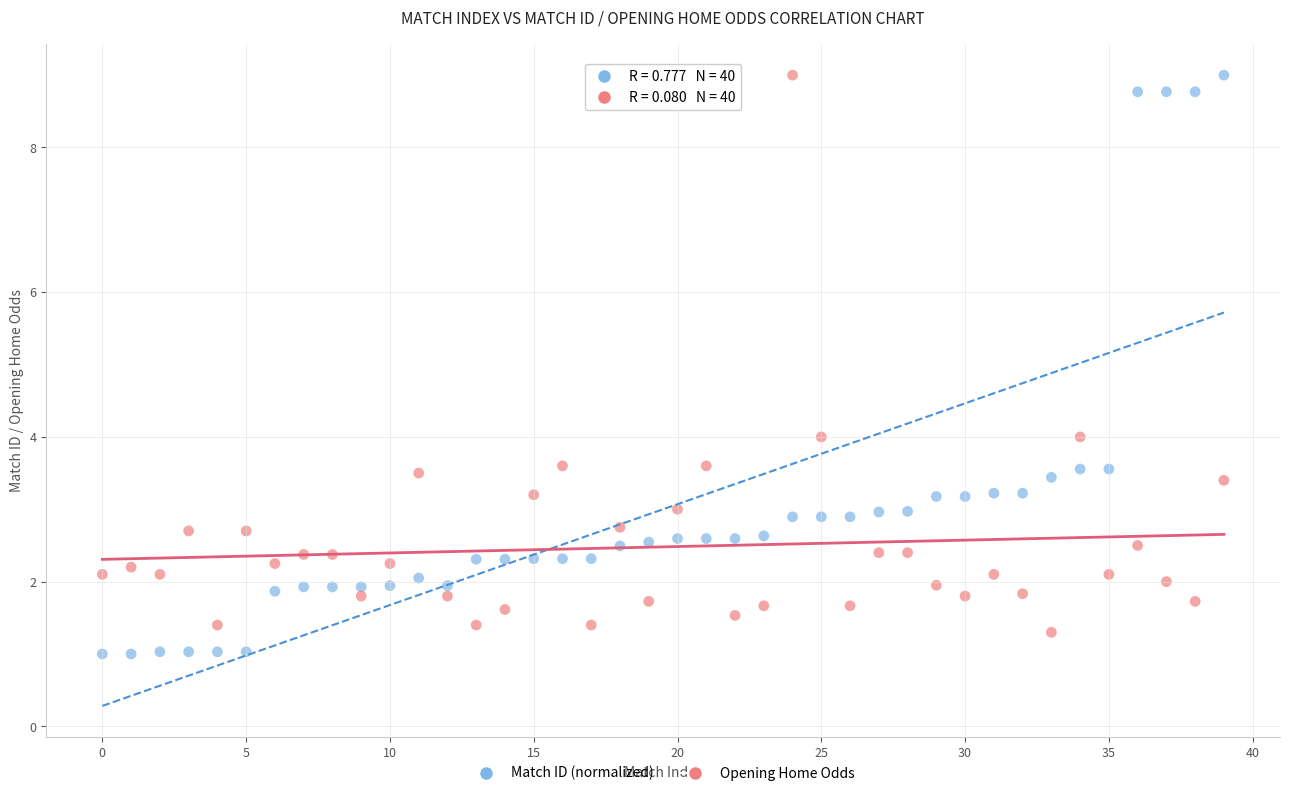

Which series has the widest spread of Y values?

Match ID (normalized)